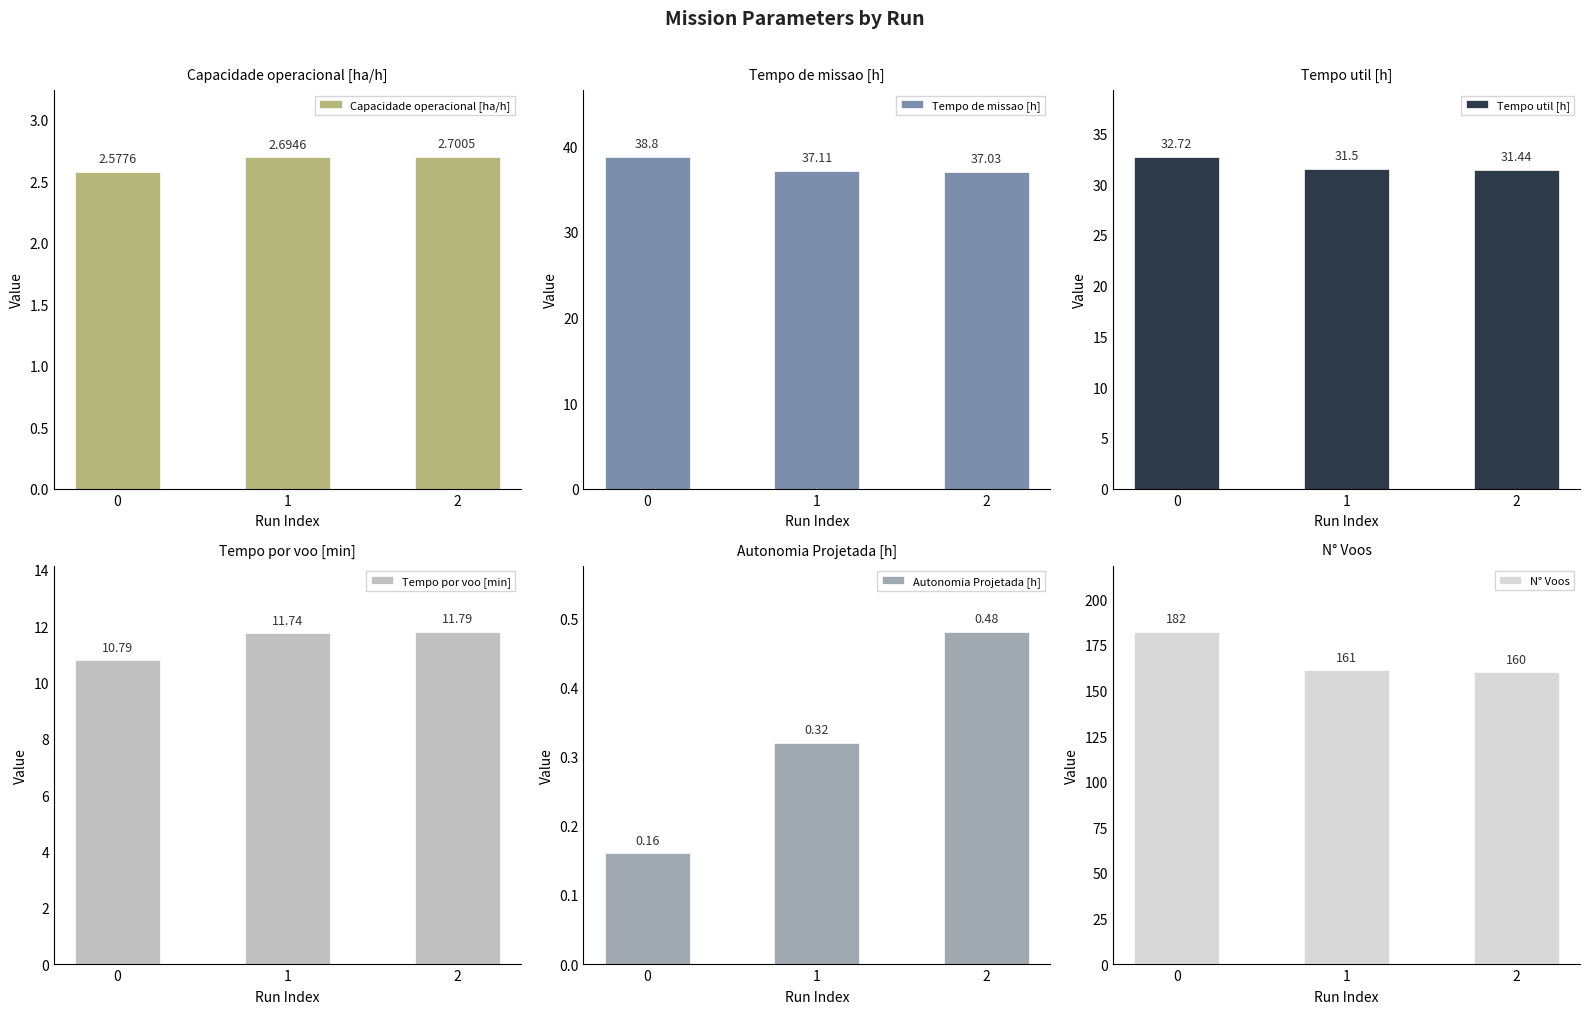

What is the sum of the Autonomia Projetada [h] values at 2 and 1?

0.8